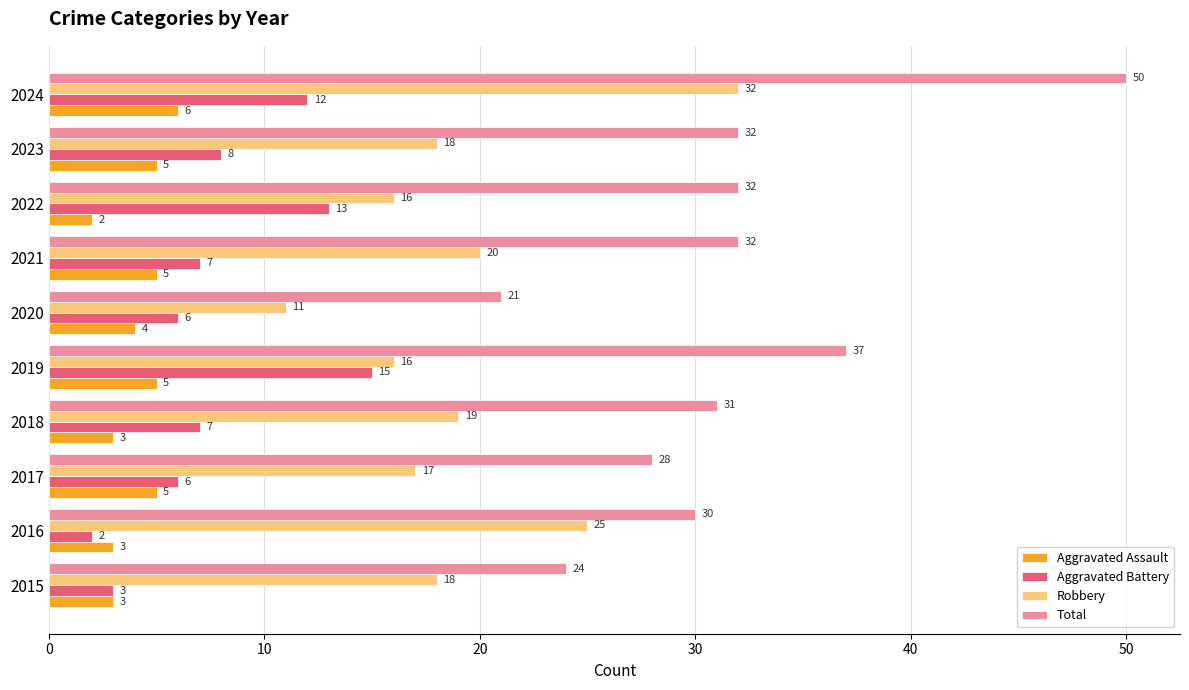

Where is Aggravated Battery nearest to the value 8?

2023